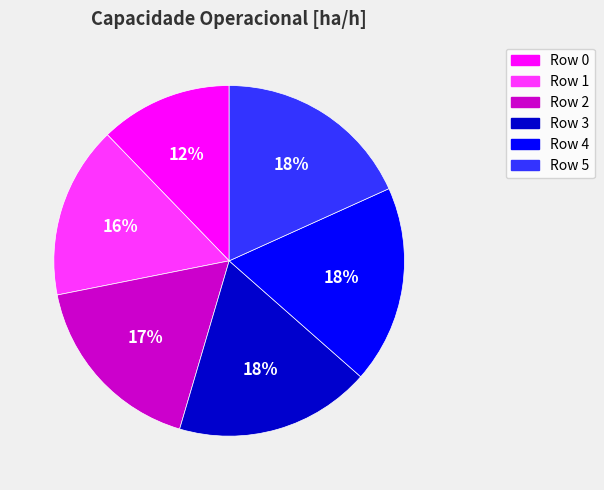

Does any single category account for the majority?

No